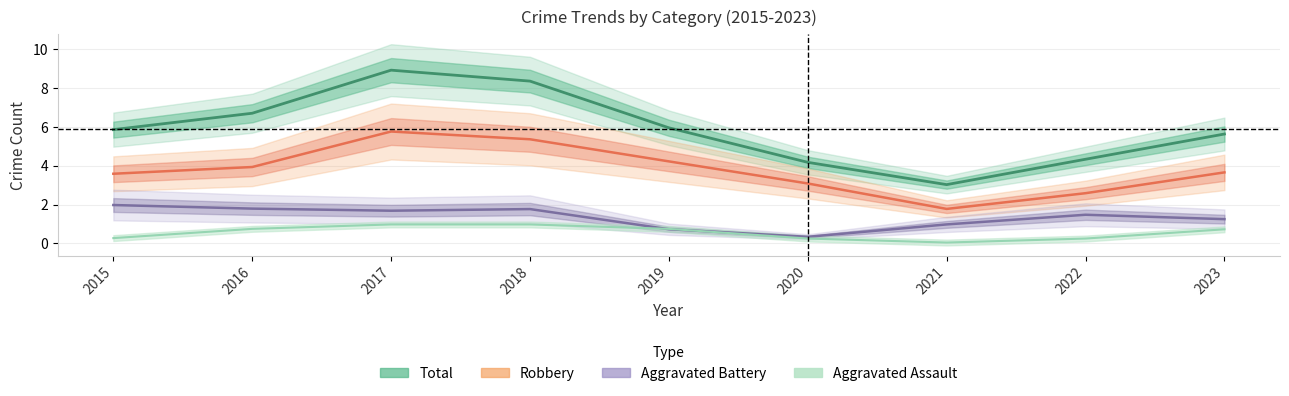

True or false: Robbery and Aggravated Assault intersect in this chart.

False